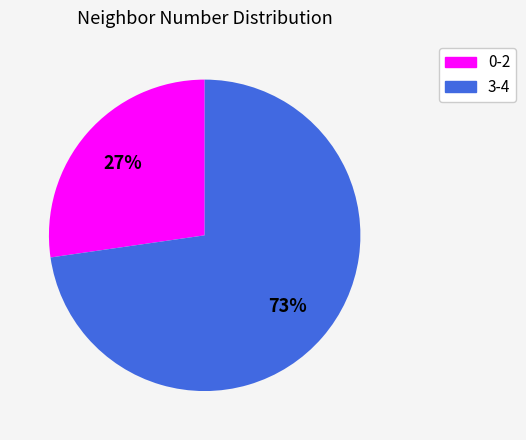

How many slices are in this pie chart?

2